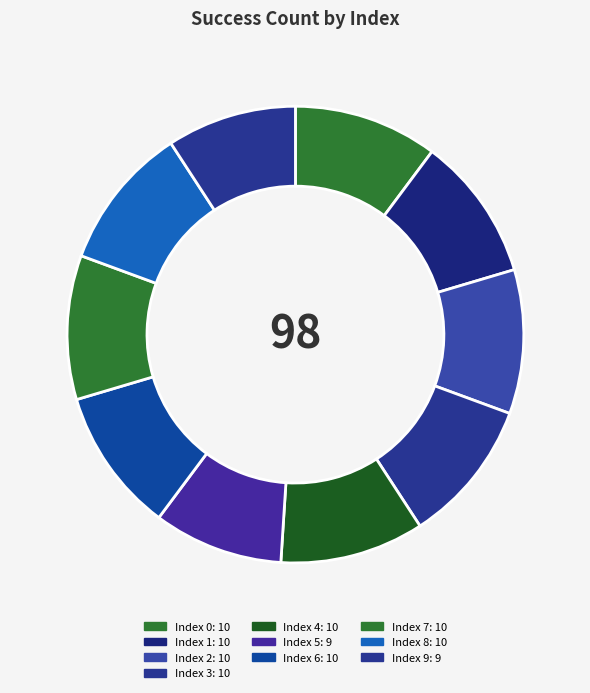

Count the number of slices in the pie.

10